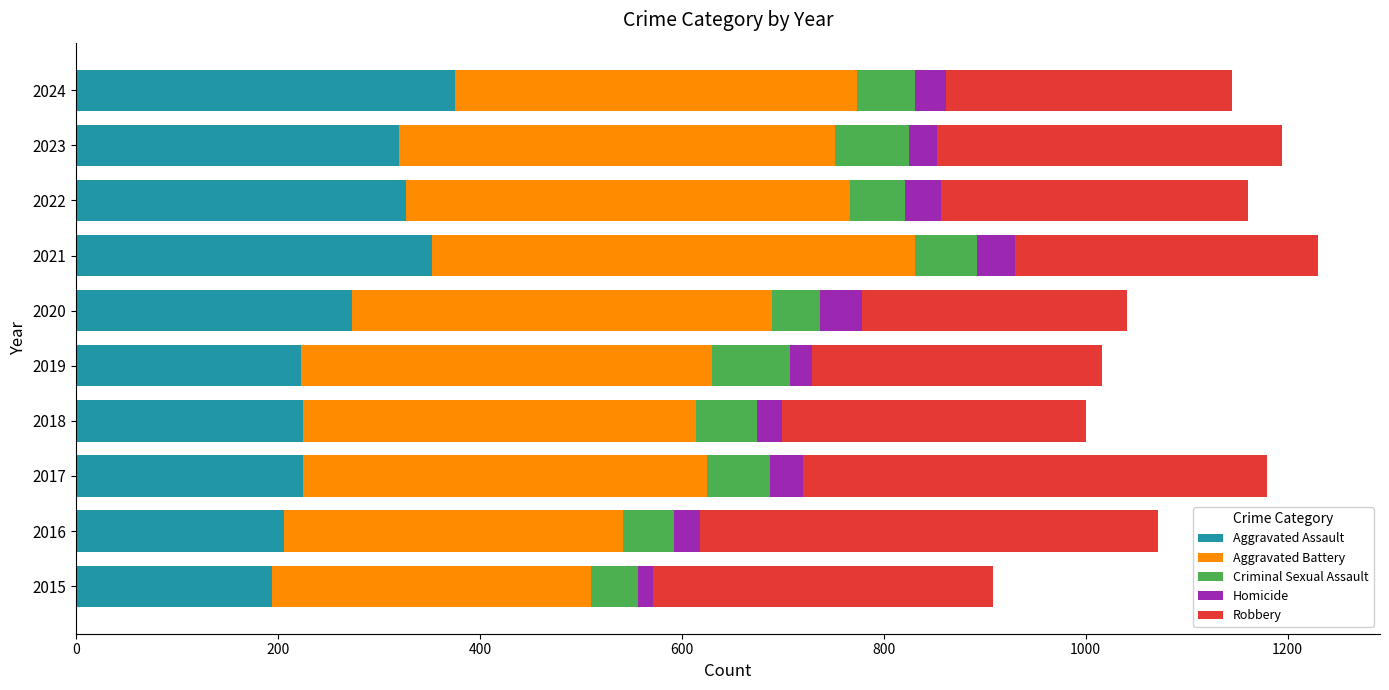

What is the difference between the Aggravated Assault values at 2021 and 2020?

79